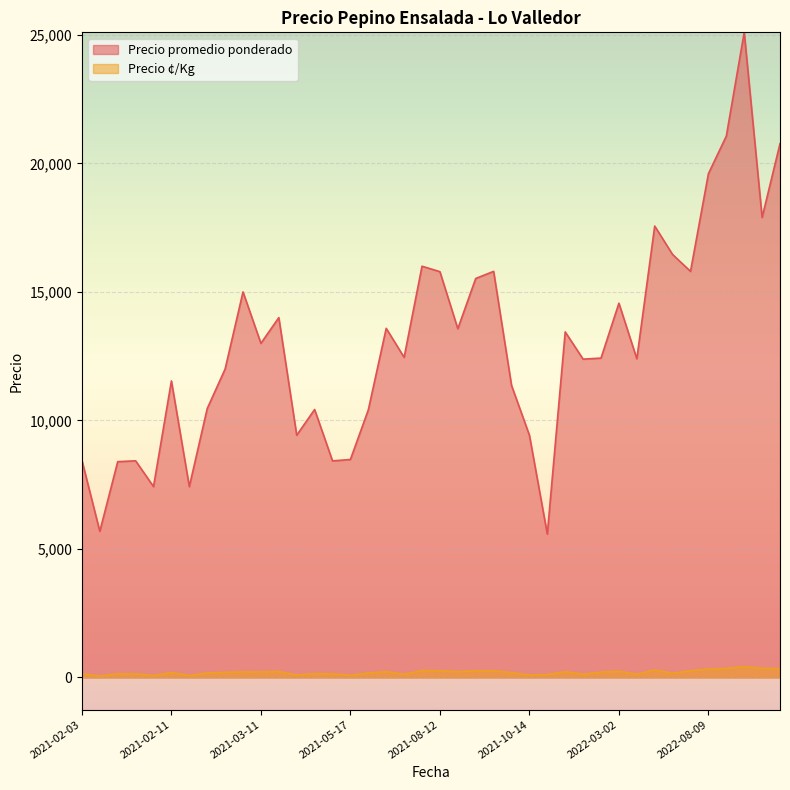

True or false: Precio ¢/Kg and Precio promedio ponderado intersect in this chart.

False